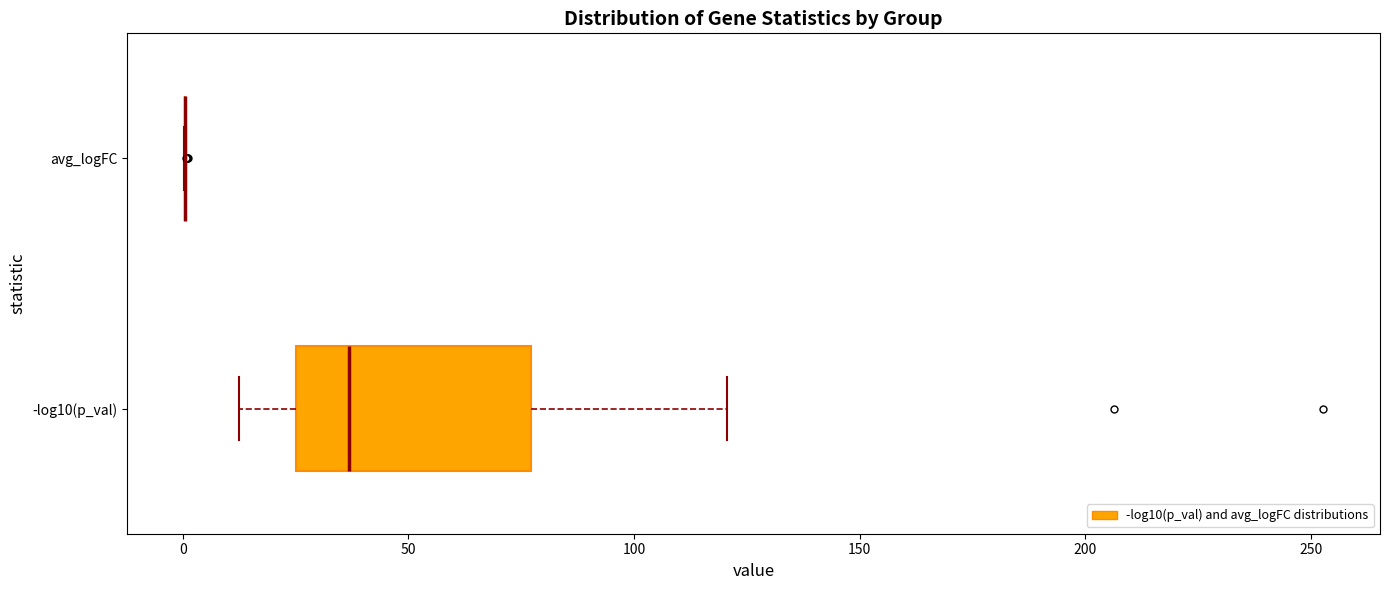

Which box is the widest, from its left edge to its right edge?

-log10(p_val)